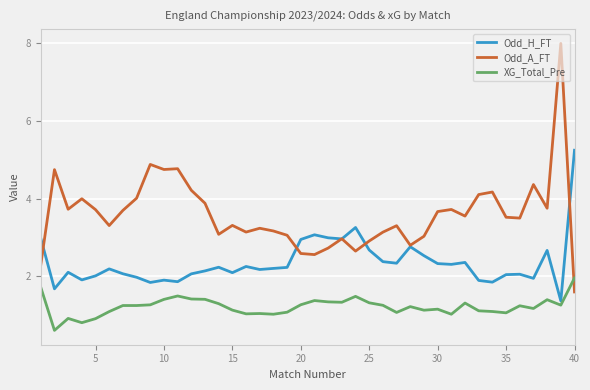

Which series has the largest total across all categories?

Odd_A_FT